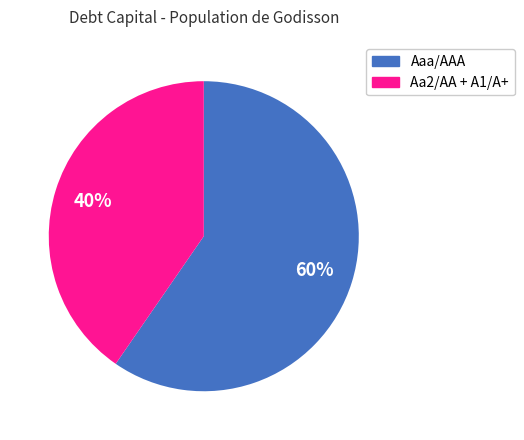

Is it true that Aaa/AAA is 1% of the pie?

False